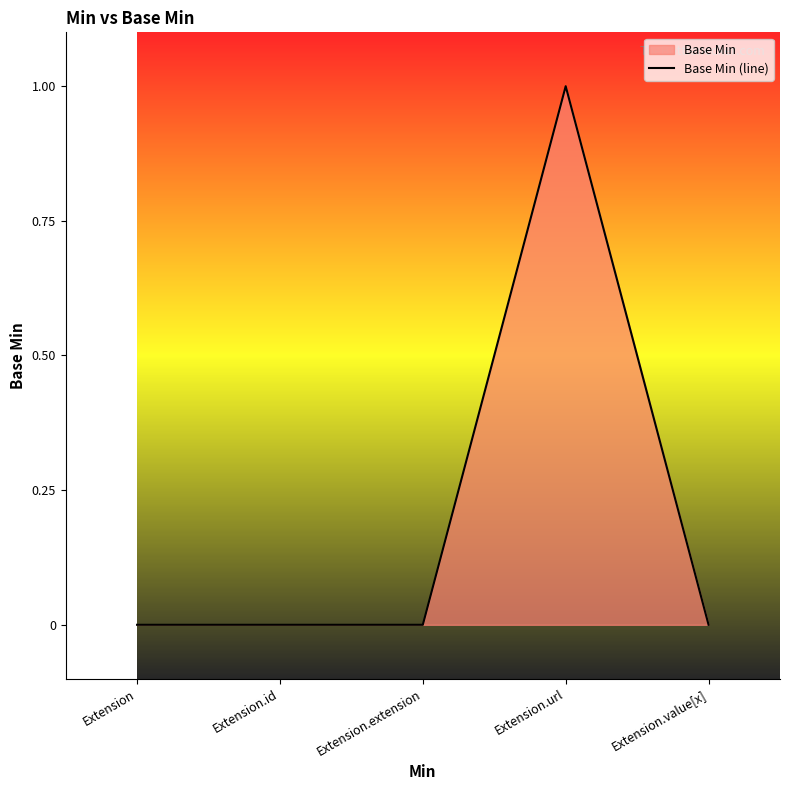

How many points are higher than both their immediate neighbors (excluding endpoints)?

1